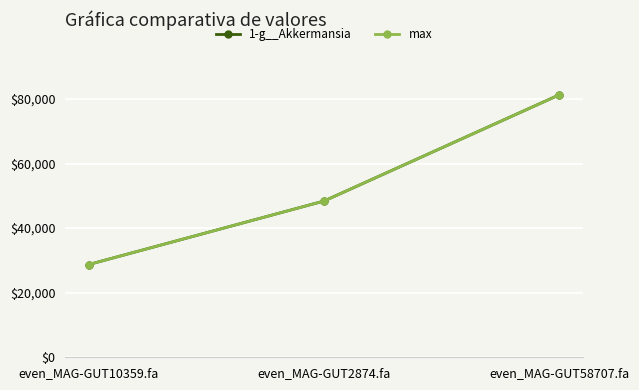

How many lines are shown in the chart?

2